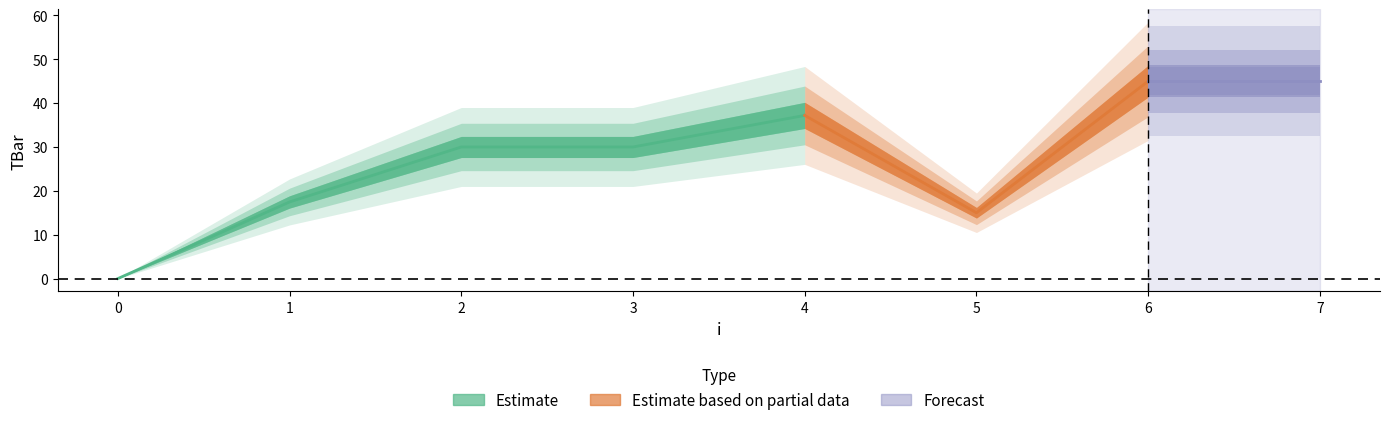

At which category does the data reach its first local valley?

5